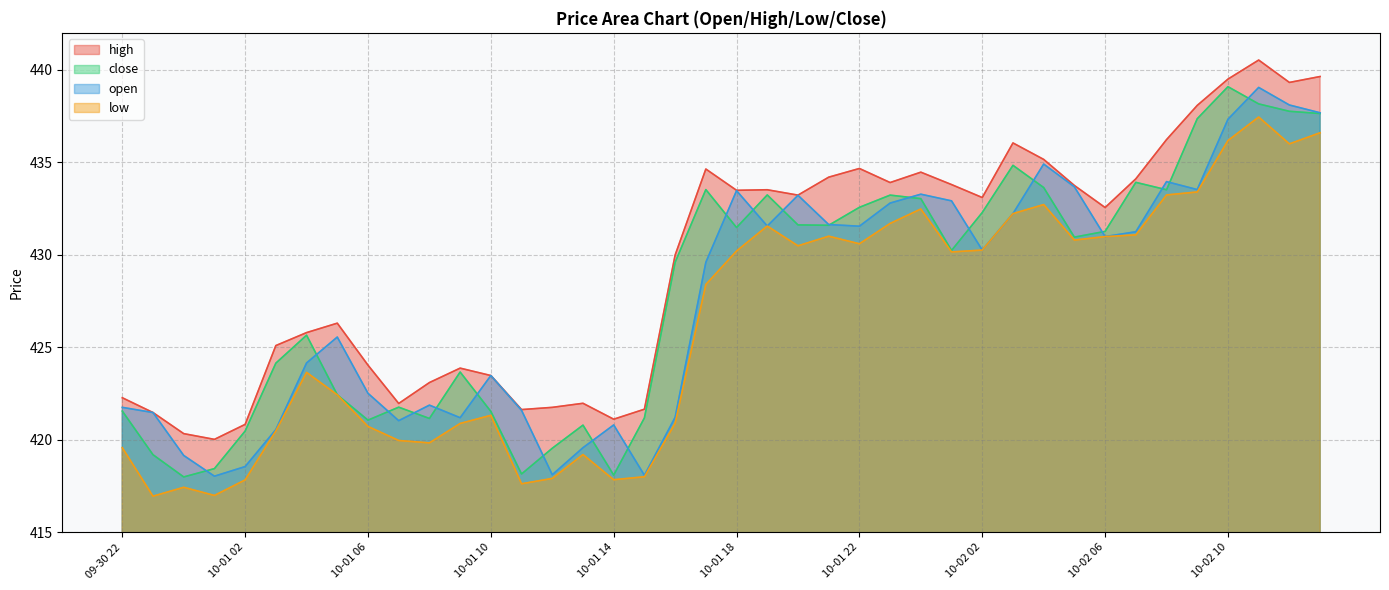

Reading left to right, transcribe all the data shown in this chart.

high: 422.3	421.5	420.3	420.0	420.8	425.1	425.8	426.3	424.0	422.0	423.1	423.9	423.5	421.6	421.8	422.0	421.1	421.7	430.0	434.6	433.5	433.5	433.2	434.2	434.7	433.9	434.5	433.8	433.1	436.1	435.2	433.8	432.6	434.1	436.2	438.1	439.5	440.5	439.3	439.6
close: 421.6	419.2	418.0	418.4	420.5	424.1	425.7	422.4	421.1	421.8	421.2	423.7	421.5	418.2	419.6	420.8	418.1	421.2	429.6	433.5	431.5	433.2	431.6	431.6	432.6	433.2	433.0	430.2	432.3	434.8	433.6	431.0	431.3	433.9	433.5	437.4	439.1	438.2	437.8	437.6
open: 421.8	421.5	419.2	418.0	418.6	420.6	424.2	425.6	422.5	421.0	421.9	421.2	423.5	421.6	418.1	419.6	420.8	418.1	421.2	429.6	433.5	431.6	433.2	431.6	431.6	432.8	433.3	432.9	430.3	432.2	434.9	433.7	431.0	431.2	434.0	433.5	437.3	439.1	438.1	437.7
low: 419.6	417.0	417.4	417.0	417.8	420.5	423.6	422.4	420.7	420.0	419.8	420.9	421.3	417.6	417.9	419.2	417.9	418.0	420.9	428.4	430.2	431.6	430.5	431.0	430.6	431.7	432.5	430.2	430.3	432.2	432.7	430.8	431.0	431.1	433.2	433.4	436.2	437.4	436.0	436.6